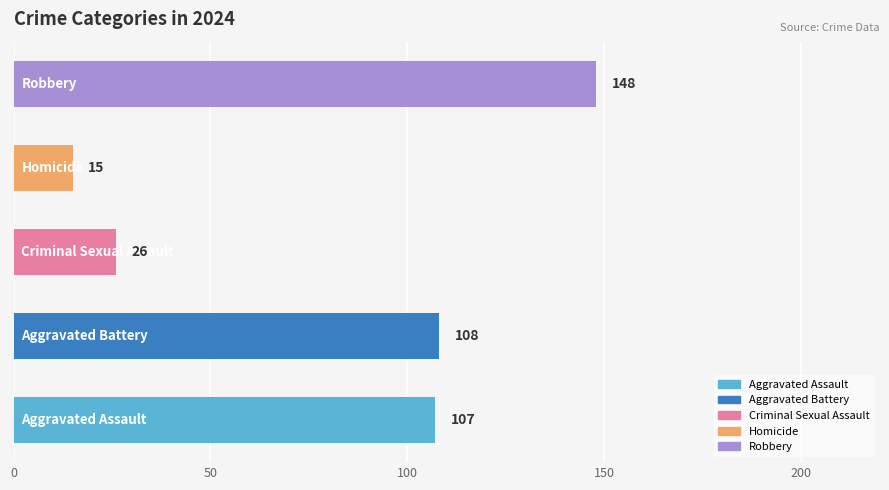

What is the difference between the maximum and minimum values?

133